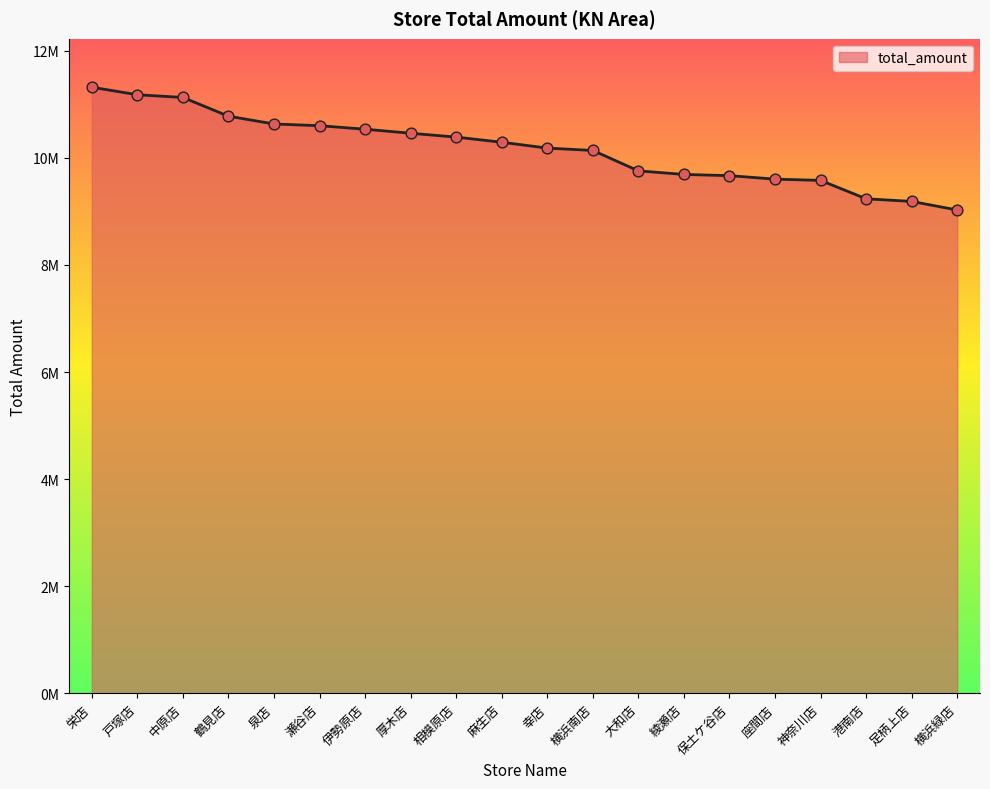

Approximately how many times larger is the value at 横浜南店 compared to 麻生店?

1.0